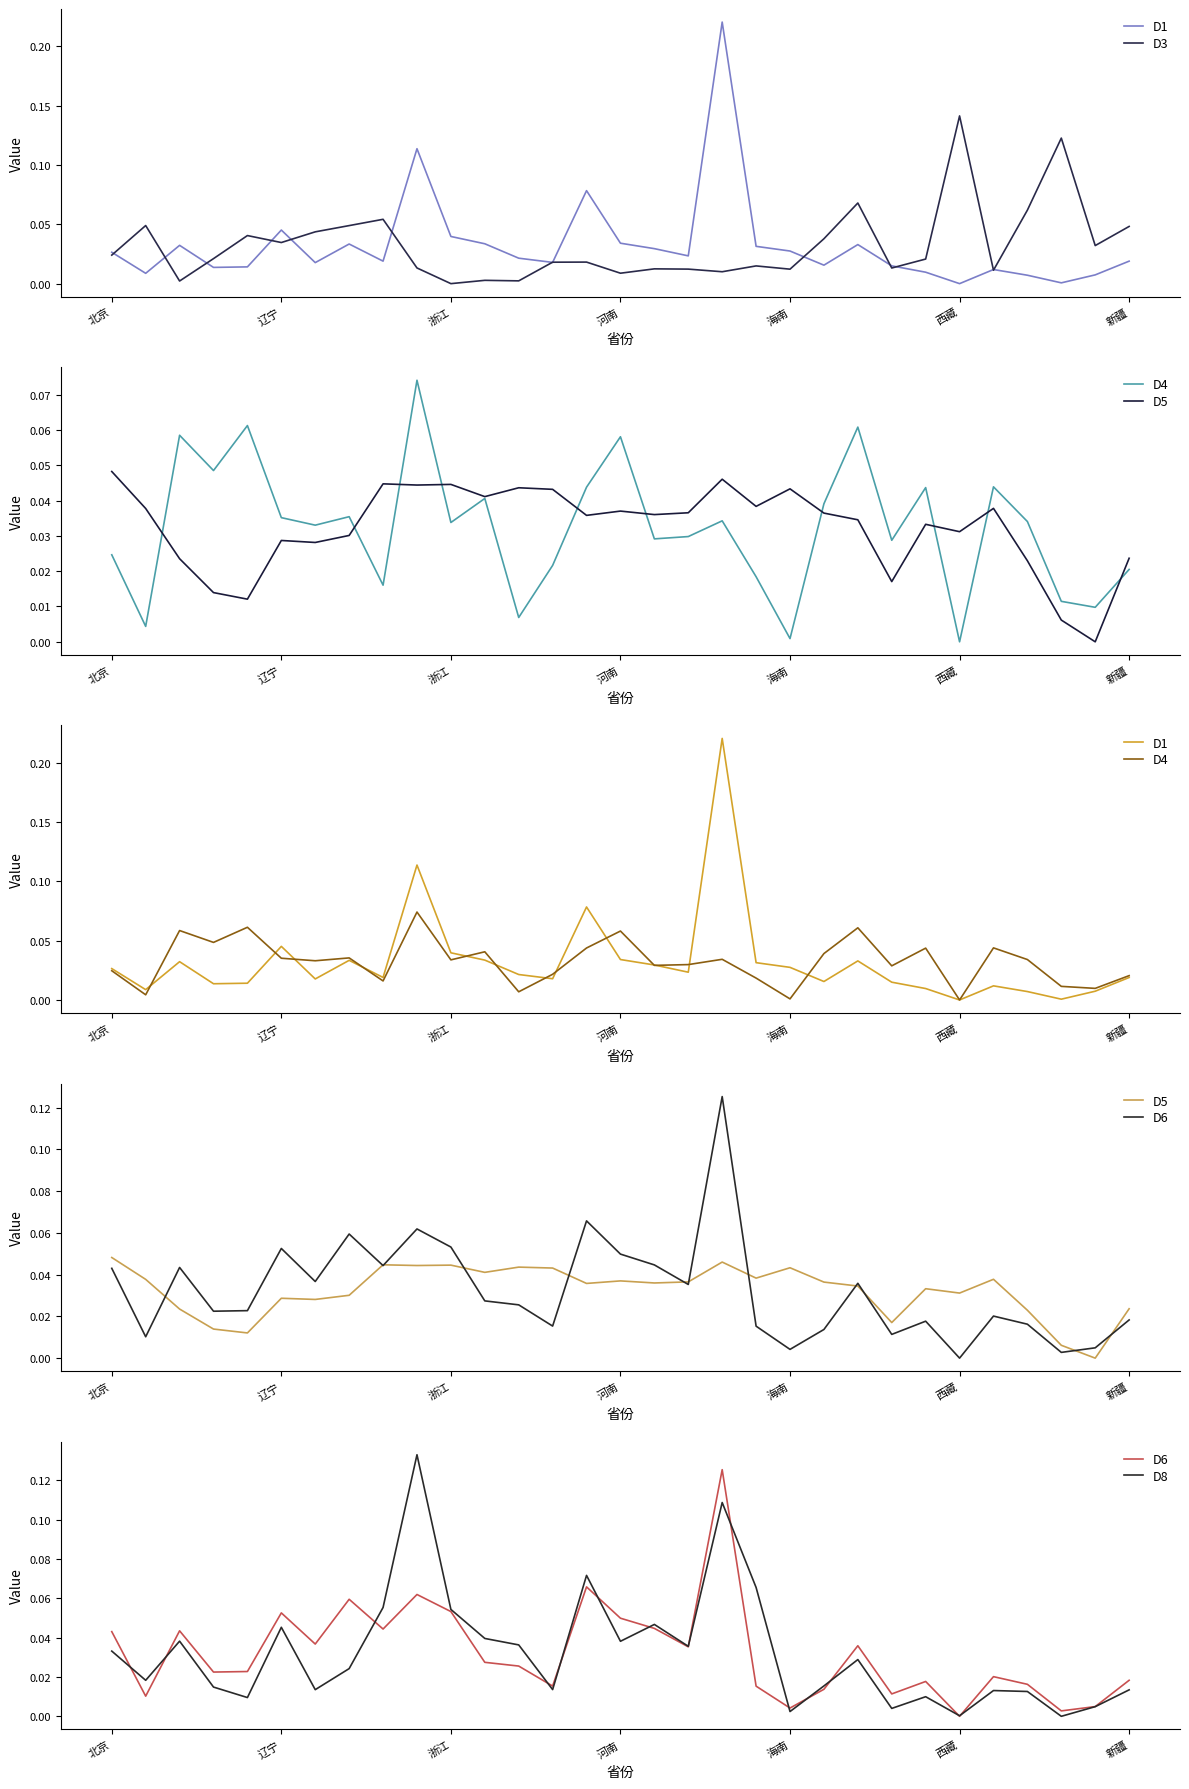

How many lines are shown in the chart?

6